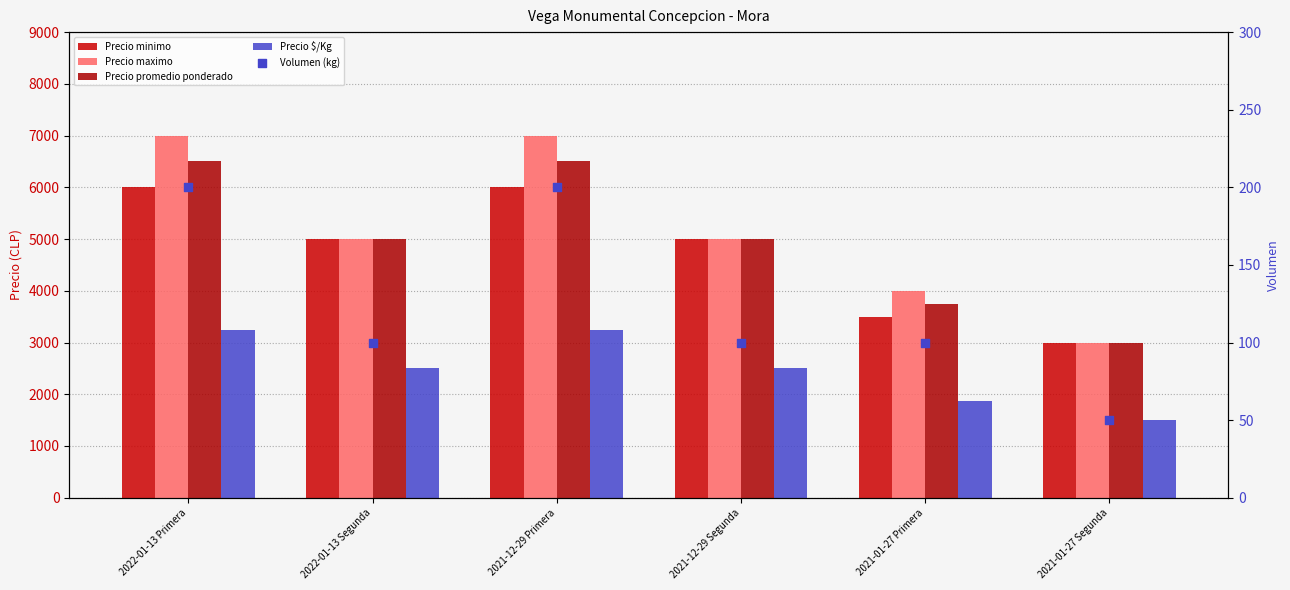

What are all the series names shown in the legend?

Precio minimo, Precio maximo, Precio promedio ponderado, Precio $/Kg, Volumen (kg)